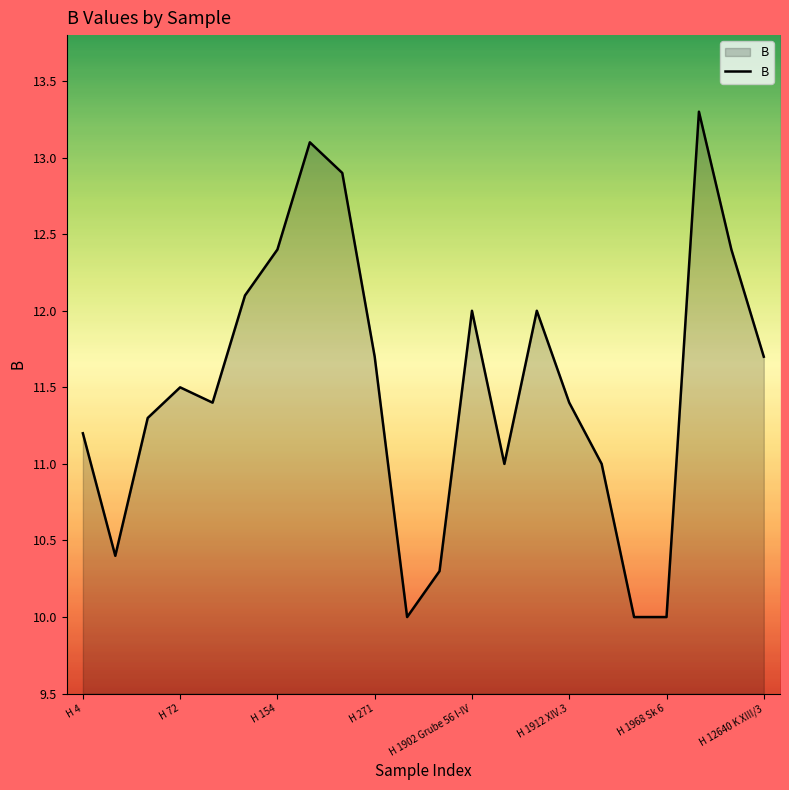

What is the greatest value displayed?

13.3